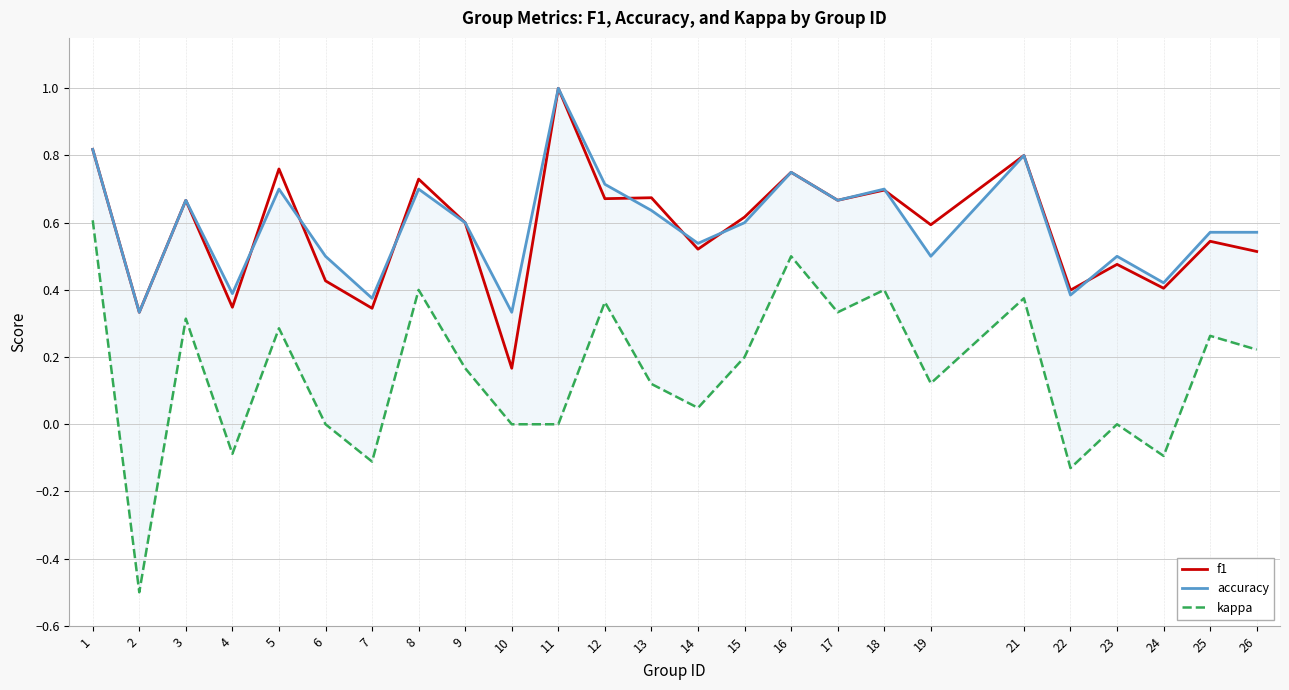

Is it true that accuracy equals 0.4 at 14?

False